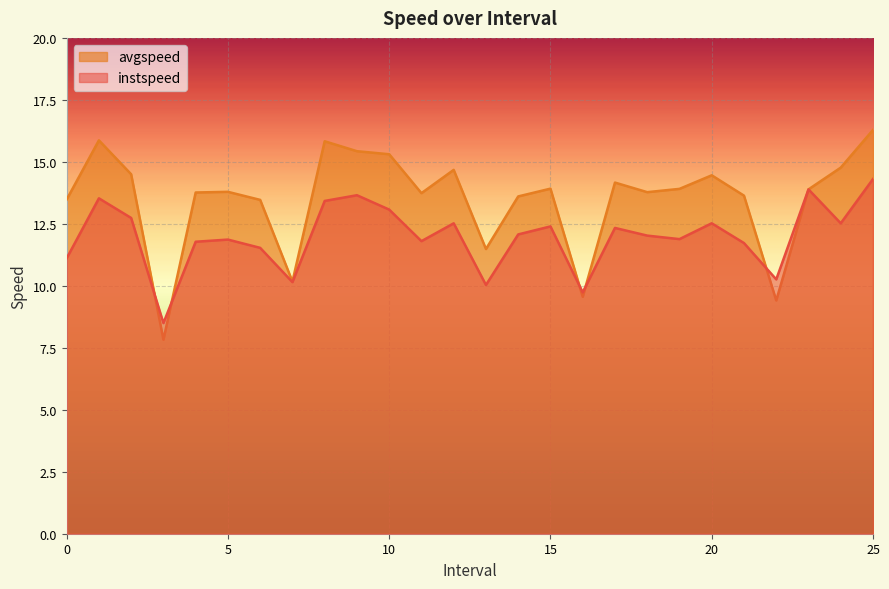

How many distinct data groups are displayed?

2